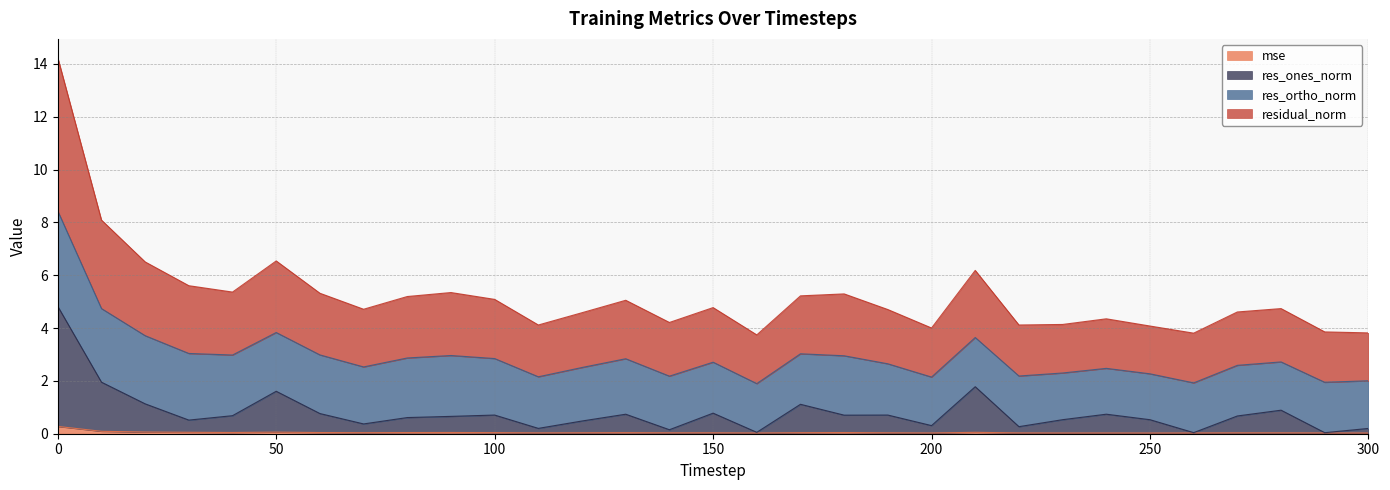

Where is the first local maximum for res_ones_norm?

50